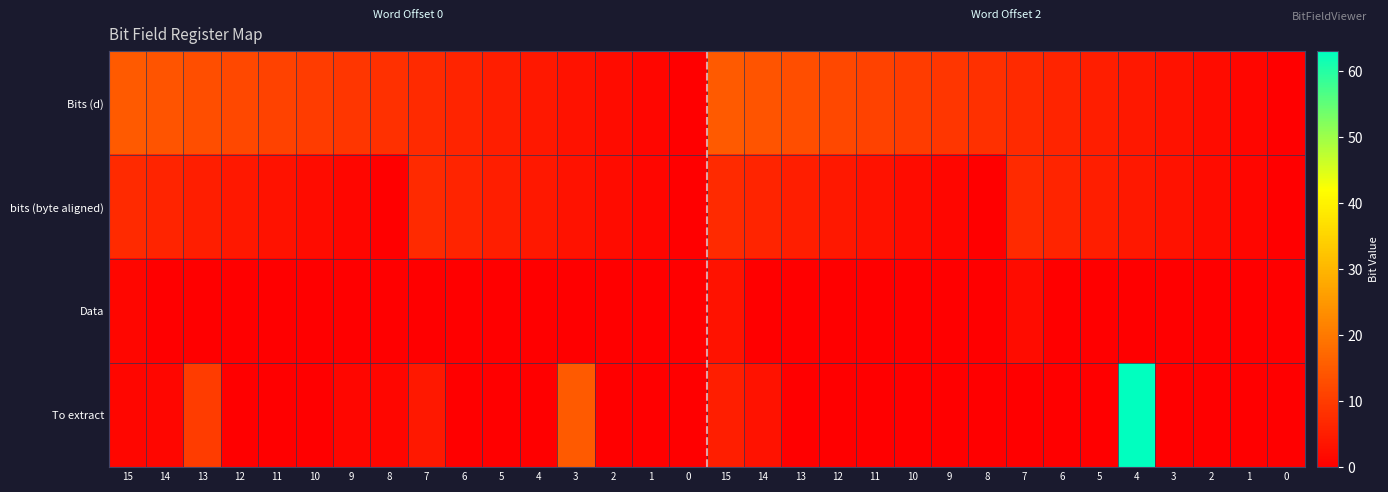

Between 15 and 8, which series saw the biggest shift?

Bits (d)